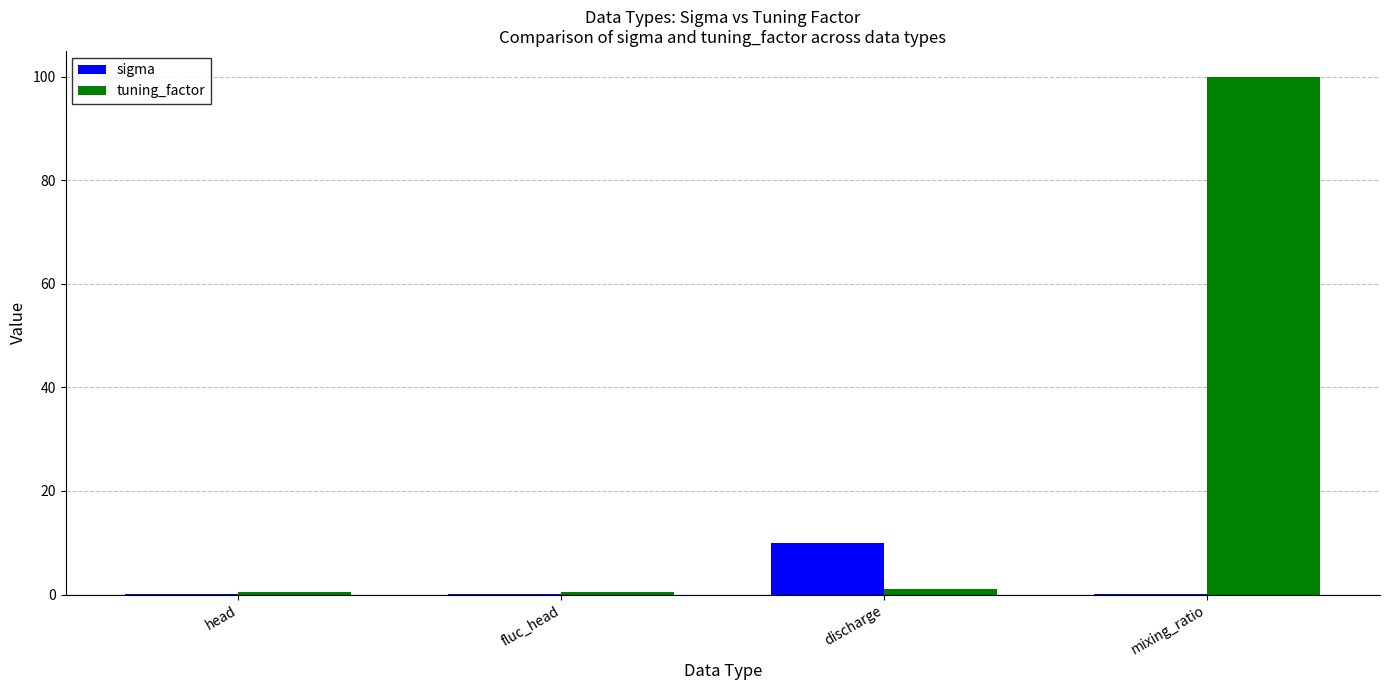

Between fluc_head and discharge, which series saw the biggest shift?

sigma